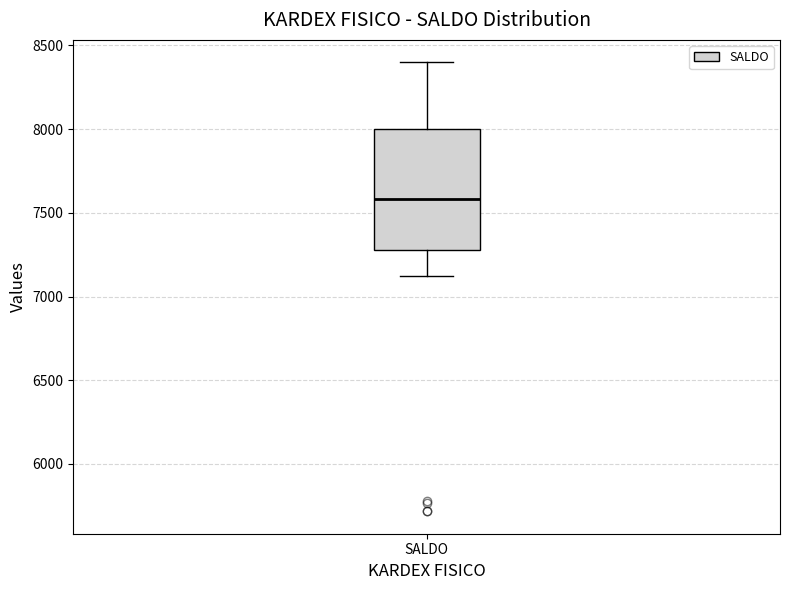

Read this box plot against the y-axis: the position of the median line, the range covered by the box, and the ends of both whiskers. The values are not printed on the chart, so give them approximately, as read against the axis.

median 7600, box 7300 to 8000, whiskers 7100 to 8400